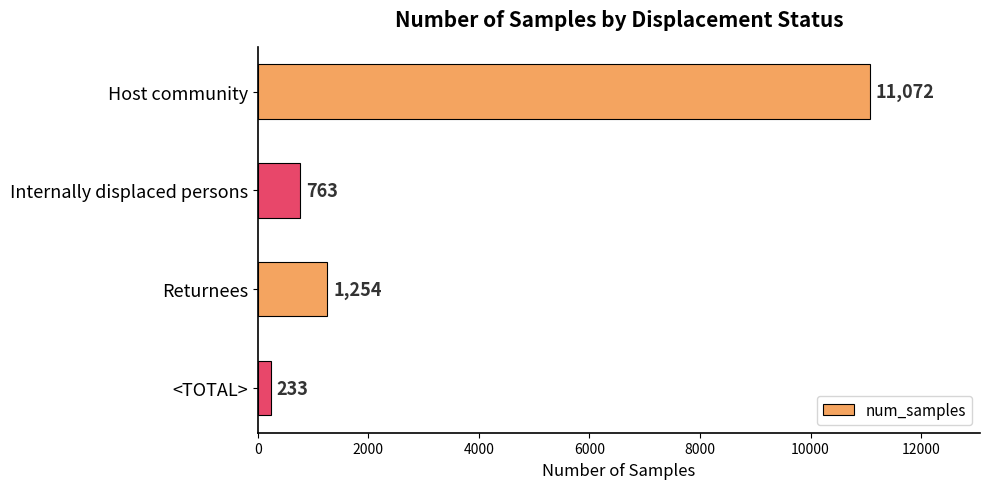

What is the sum of all values?

13322